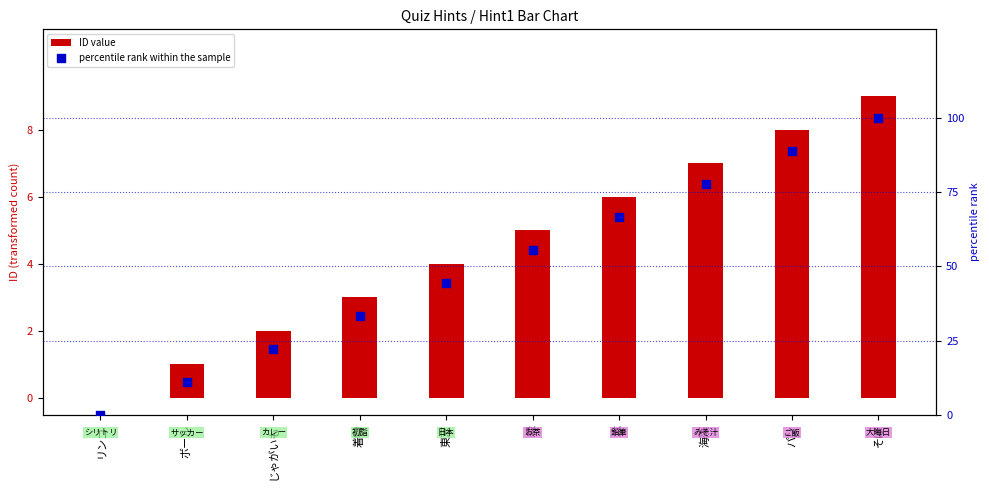

Which series has the largest Y range (max minus min)?

percentile rank within the sample